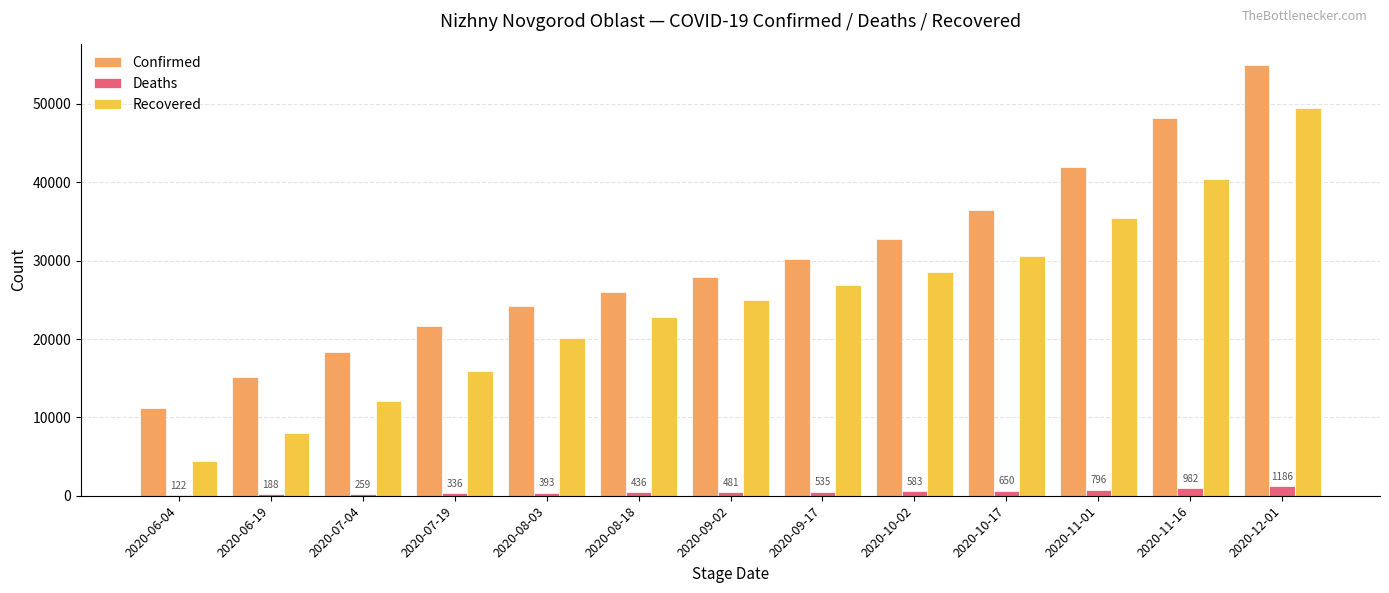

Which series has the widest spread of values?

Recovered